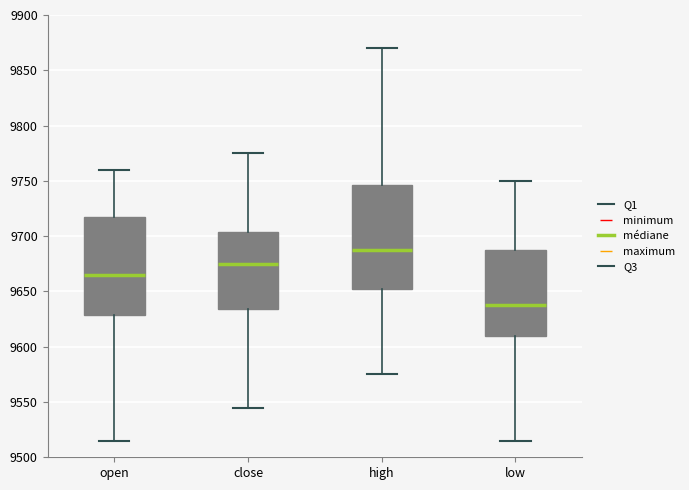

Reading left to right, transcribe this box plot: for each box, give where its median line is, the range the box spans, and where its two whiskers end, as read against the y-axis. The values are not printed on the chart, so give them approximately, as read against the axis.

open: median 9665, box 9630 to 9720, whiskers 9515 to 9760
close: median 9675, box 9635 to 9705, whiskers 9545 to 9775
high: median 9690, box 9655 to 9745, whiskers 9575 to 9870
low: median 9640, box 9610 to 9690, whiskers 9515 to 9750